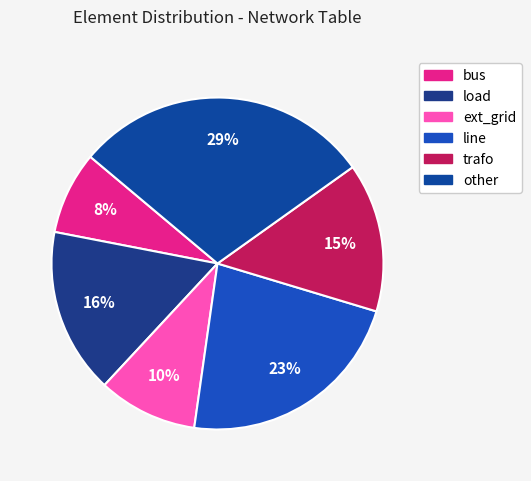

Does any single category account for the majority?

No